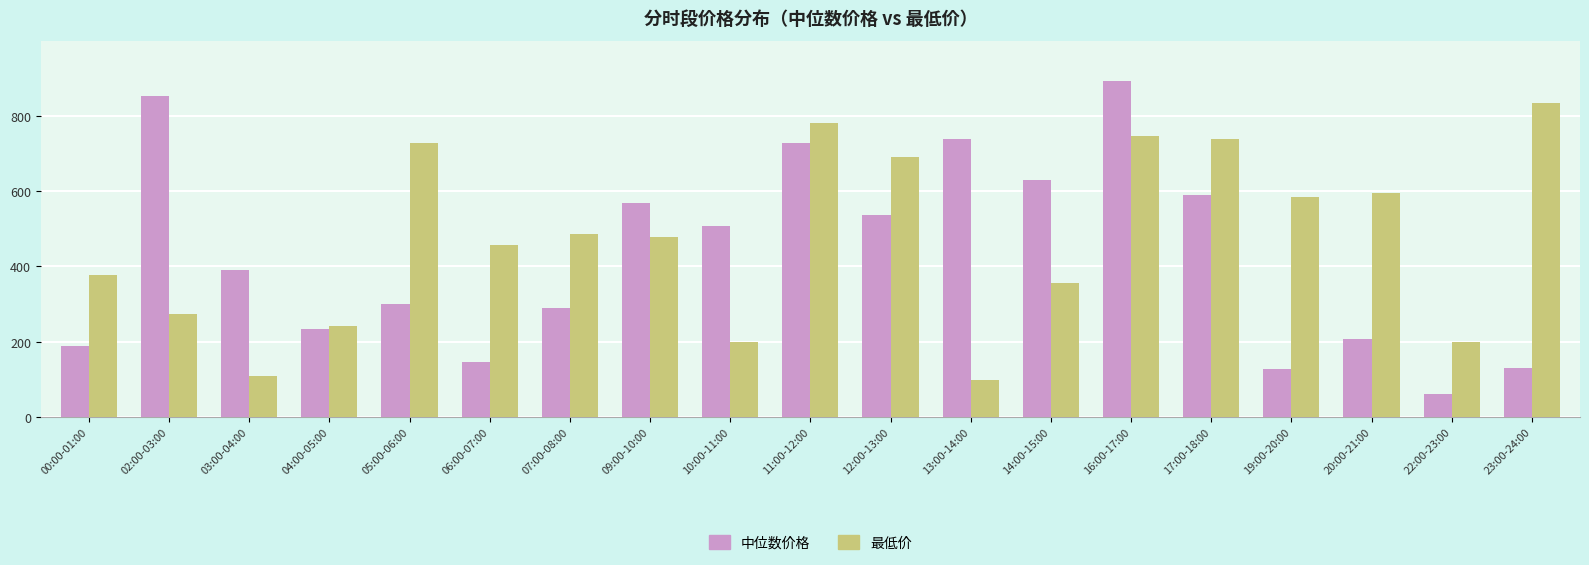

What is the total value across all series at 06:00-07:00?

602.0